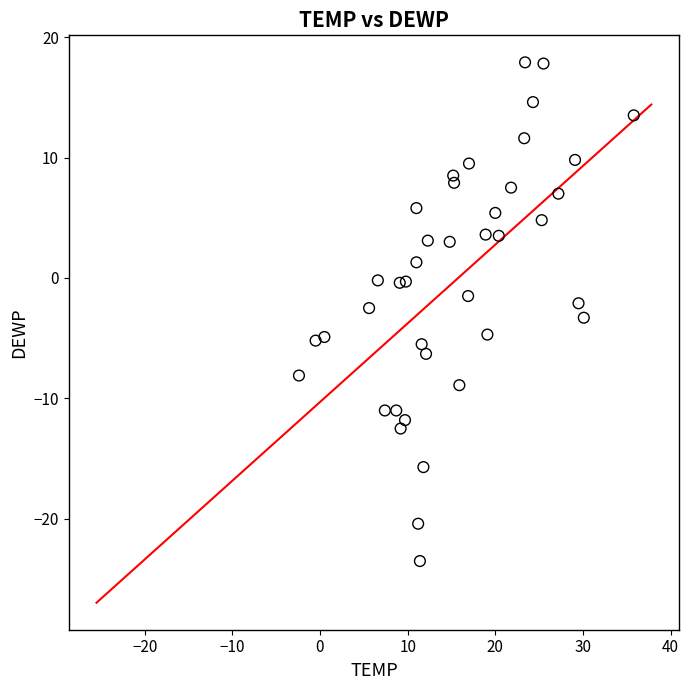

What is the range of Y values (max minus min)?

41.4